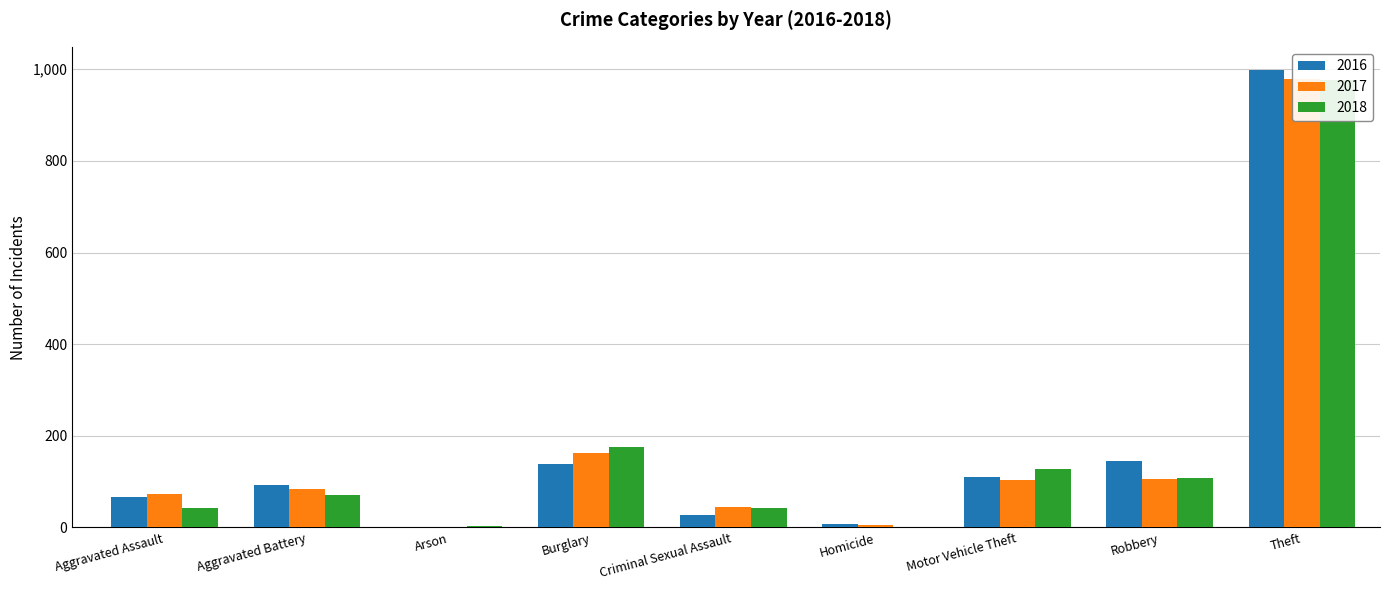

What is the difference between the 2017 values at Theft and Motor Vehicle Theft?

875